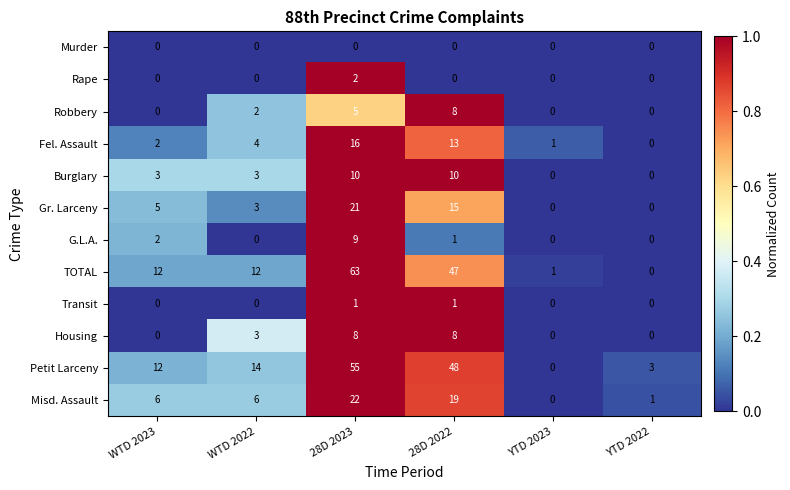

Is it true that G.L.A. equals 3 at WTD 2023?

False